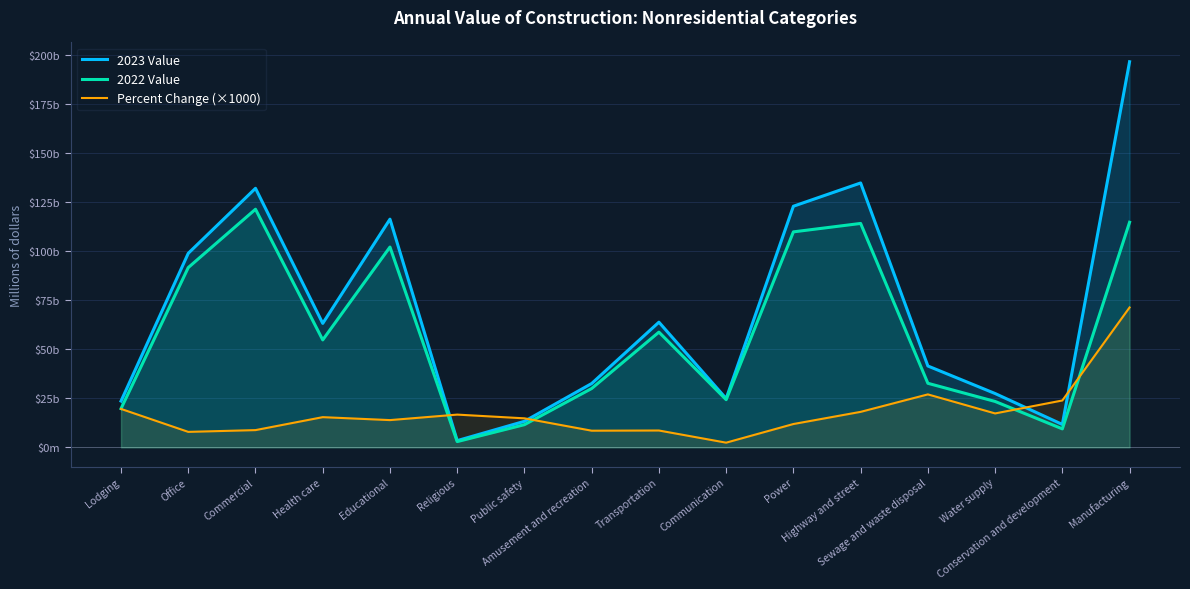

Where is the first local maximum for 2022 Value?

Commercial